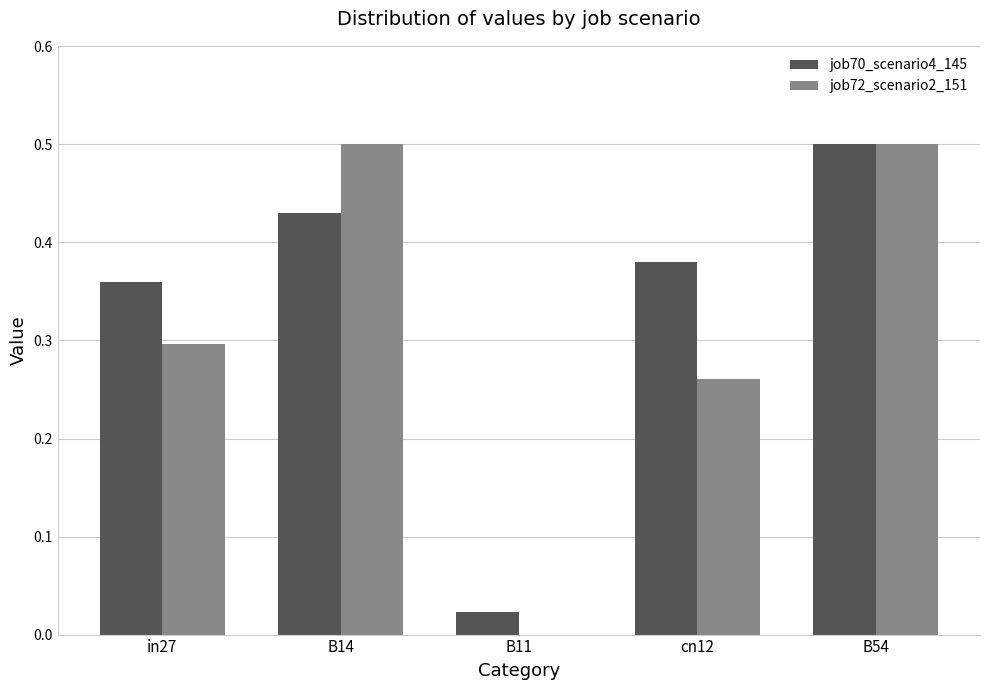

Which series has the largest total across all categories?

job70_scenario4_145